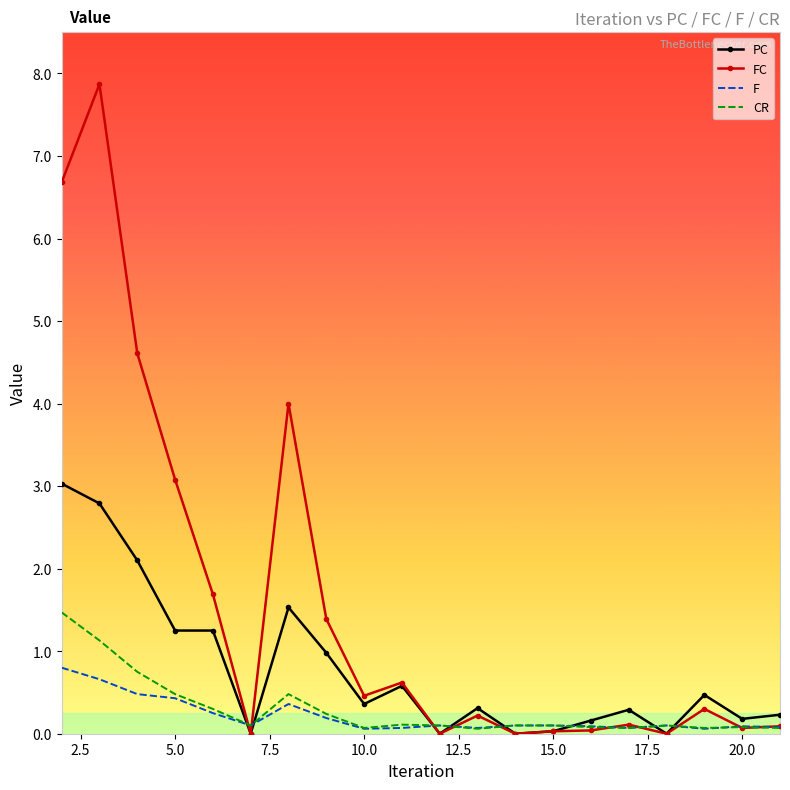

Which series has the largest total across all categories?

FC